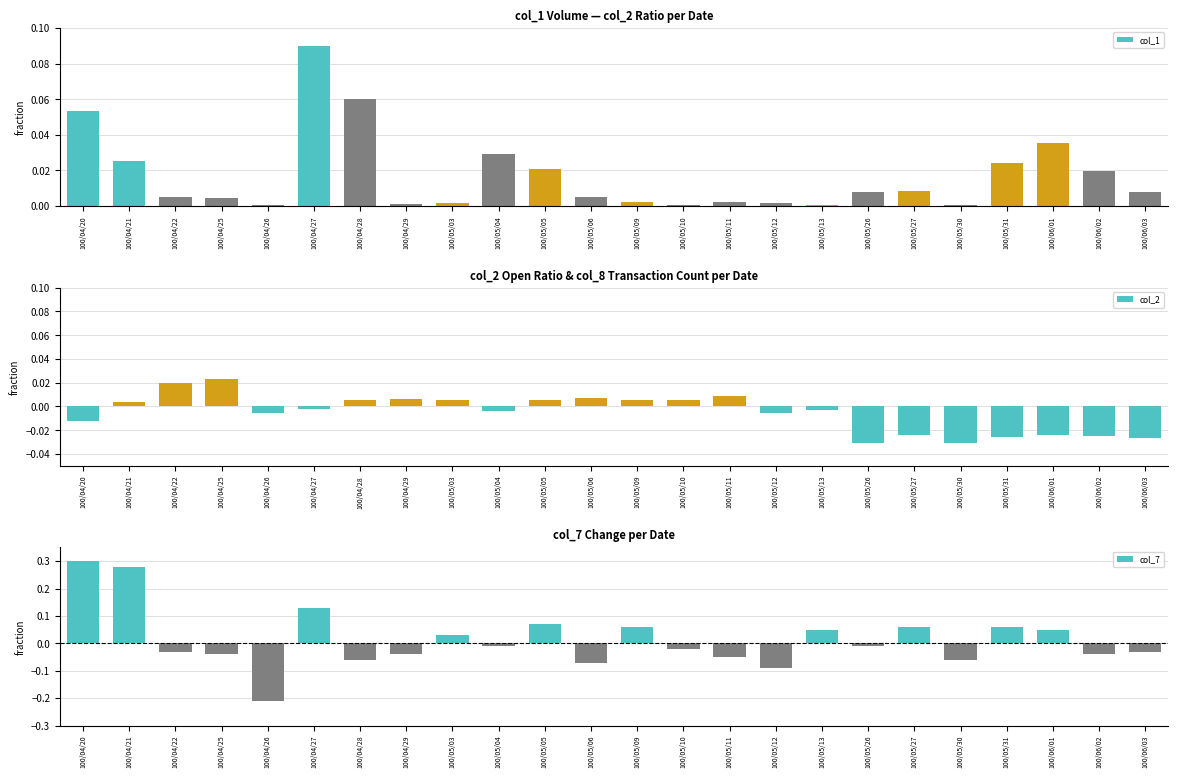

Which label corresponds to the largest value in the chart?

100/04/20